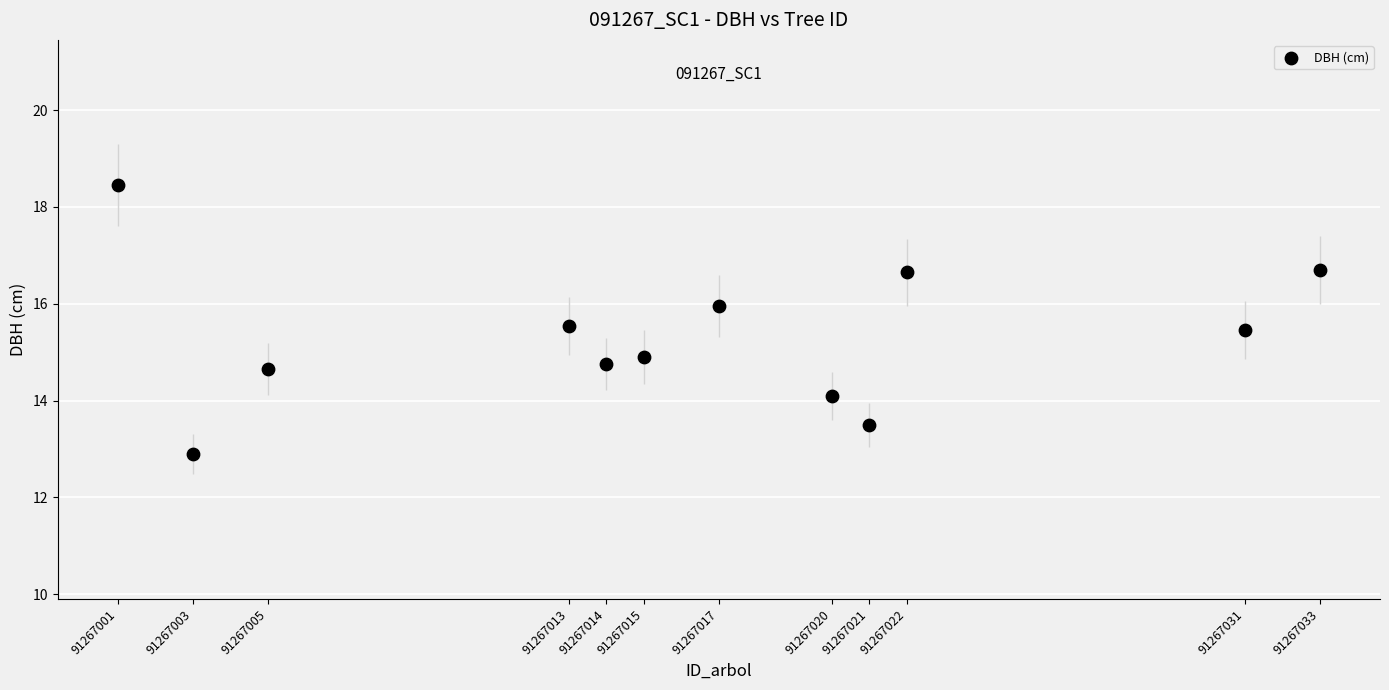

What is the average Y value?

15.3